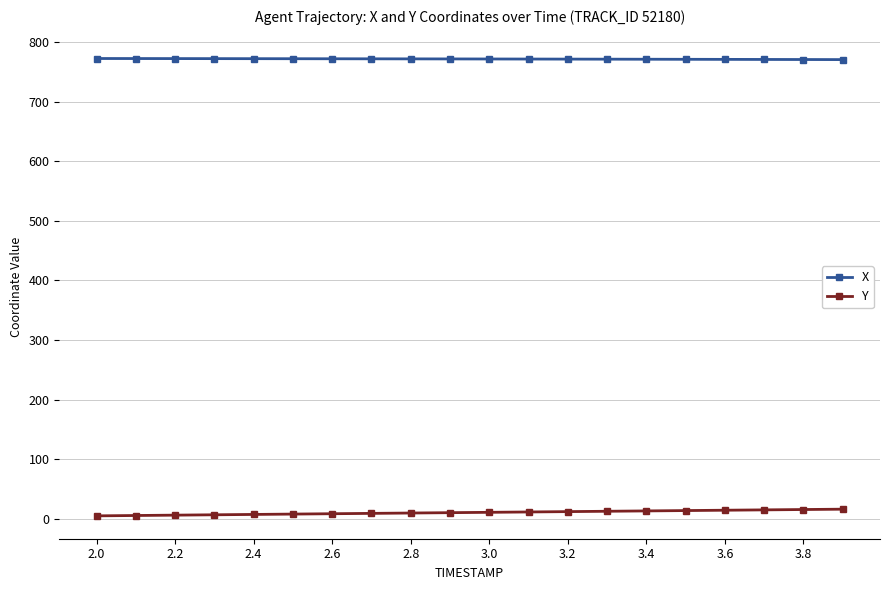

What is the greatest value displayed?

772.5